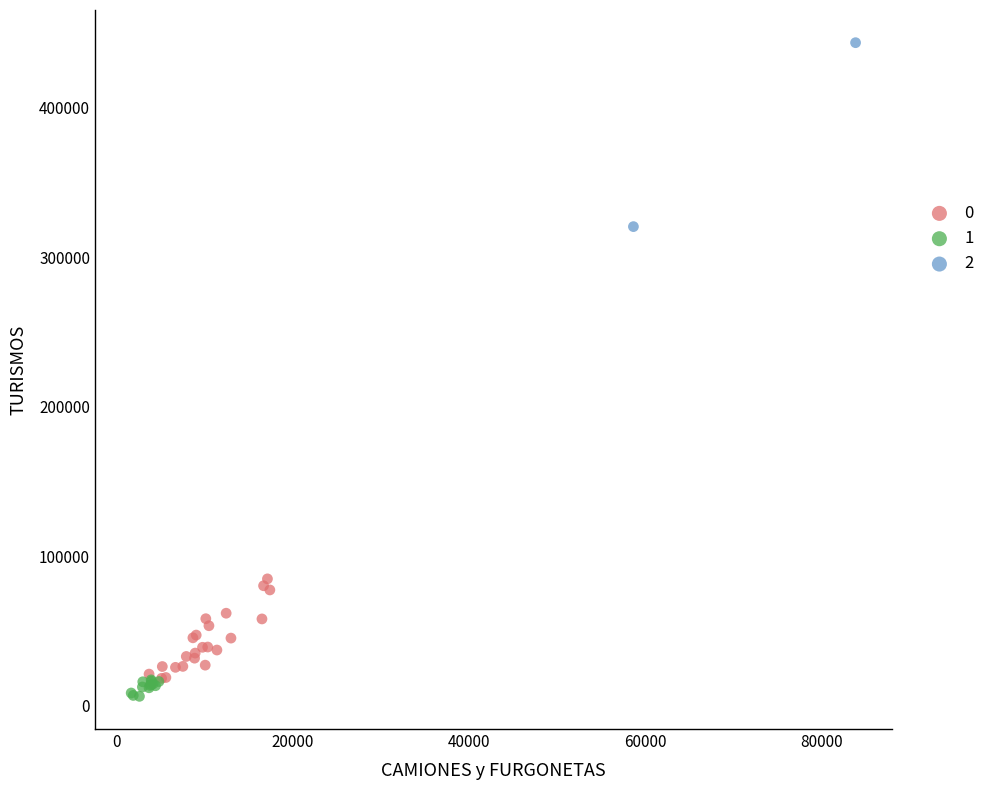

What are all the series names shown in the legend?

0, 1, 2